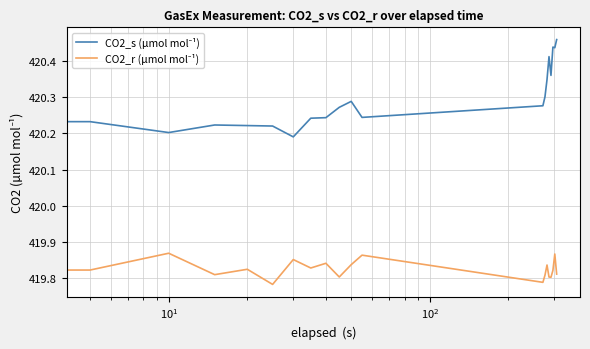

Does the chart have visible grid lines?

Yes